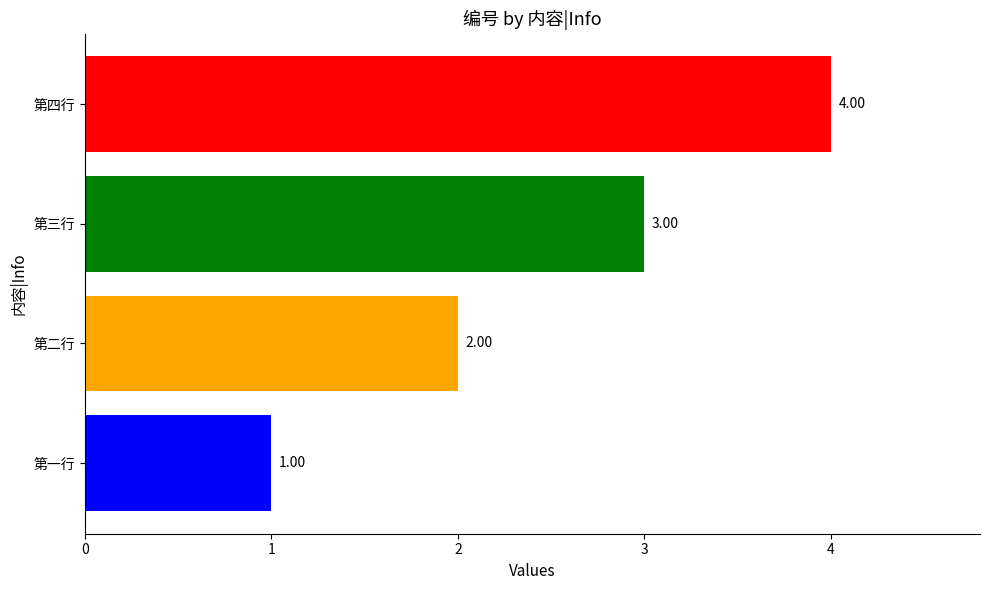

Where is the data nearest to the value 2?

第二行